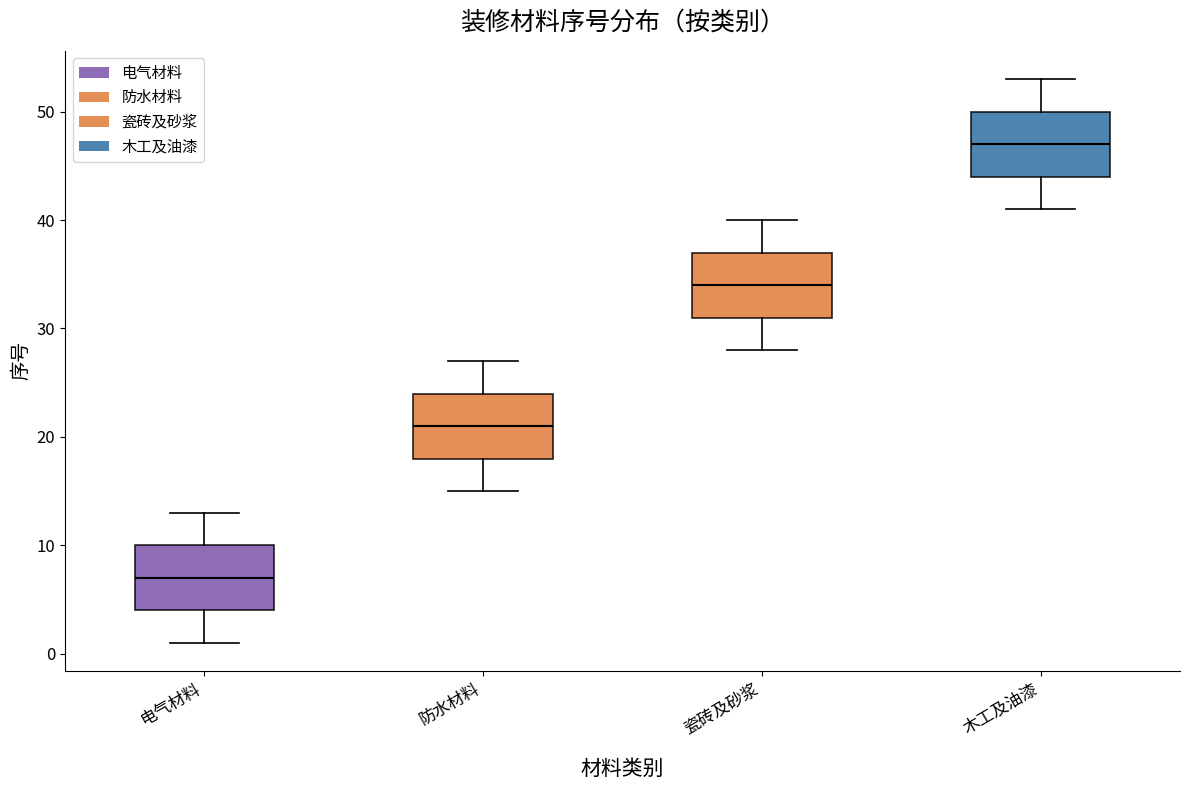

Which box's median line is the lowest?

电气材料